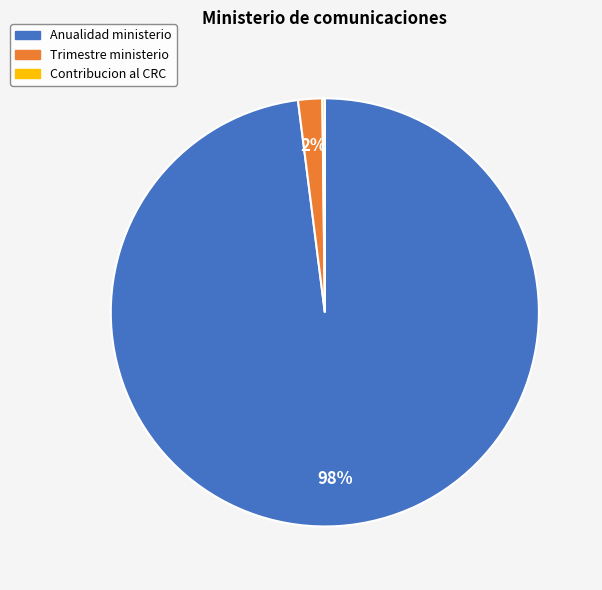

To the nearest percent, what is the difference between the largest and smallest slice percentages?

98%